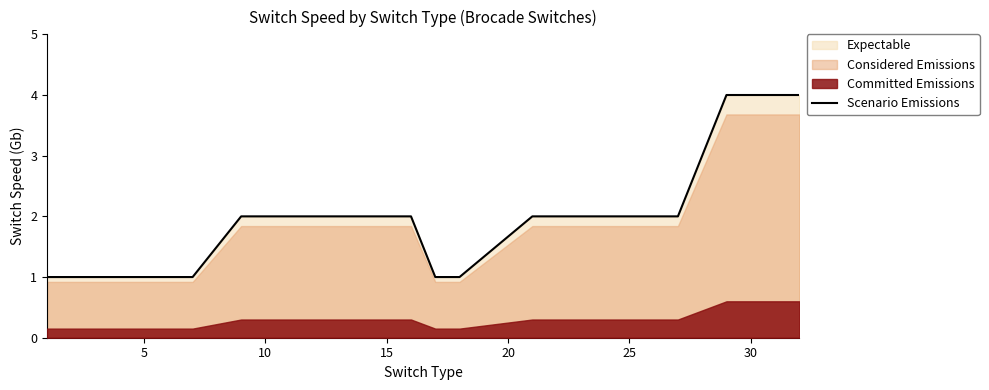

Is it true that Scenario Emissions equals 2 at 10?

True